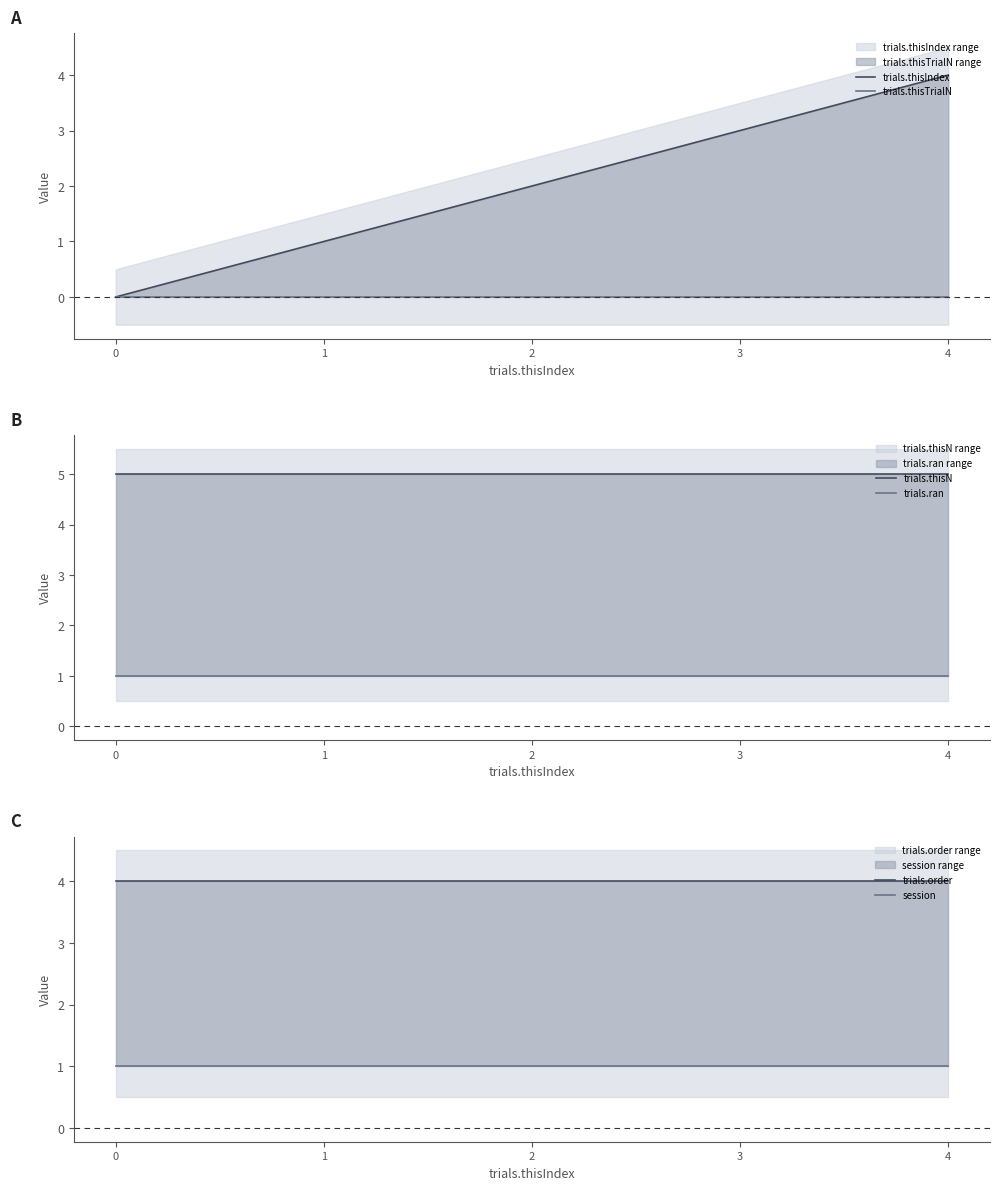

The trials.thisN series shows 3 at 2. True or false?

False